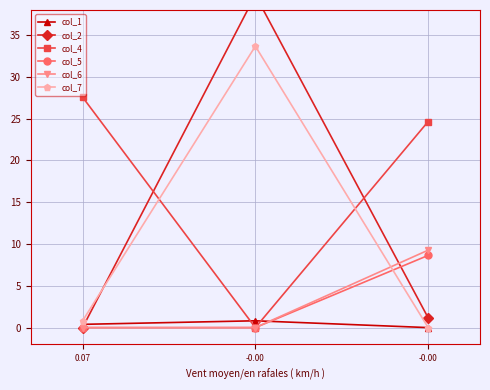

Rank the series by their maximum value, from highest to lowest.

col_2, col_7, col_4, col_6, col_5, col_1